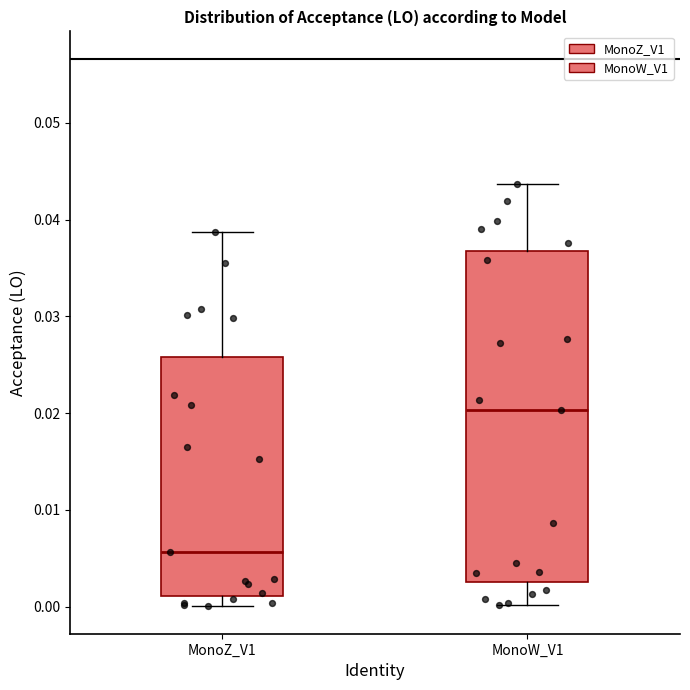

Which box is the tallest, from its lower edge to its upper edge?

MonoW_V1